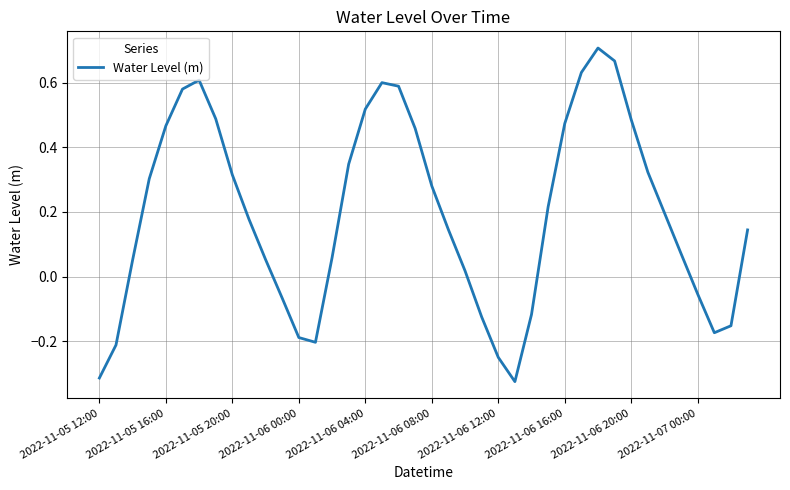

What is the difference between the maximum and minimum values?

1.0